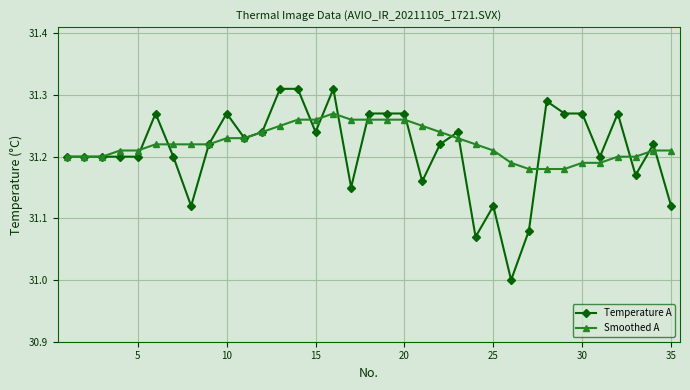

Which series has the largest range (max minus min)?

Temperature A